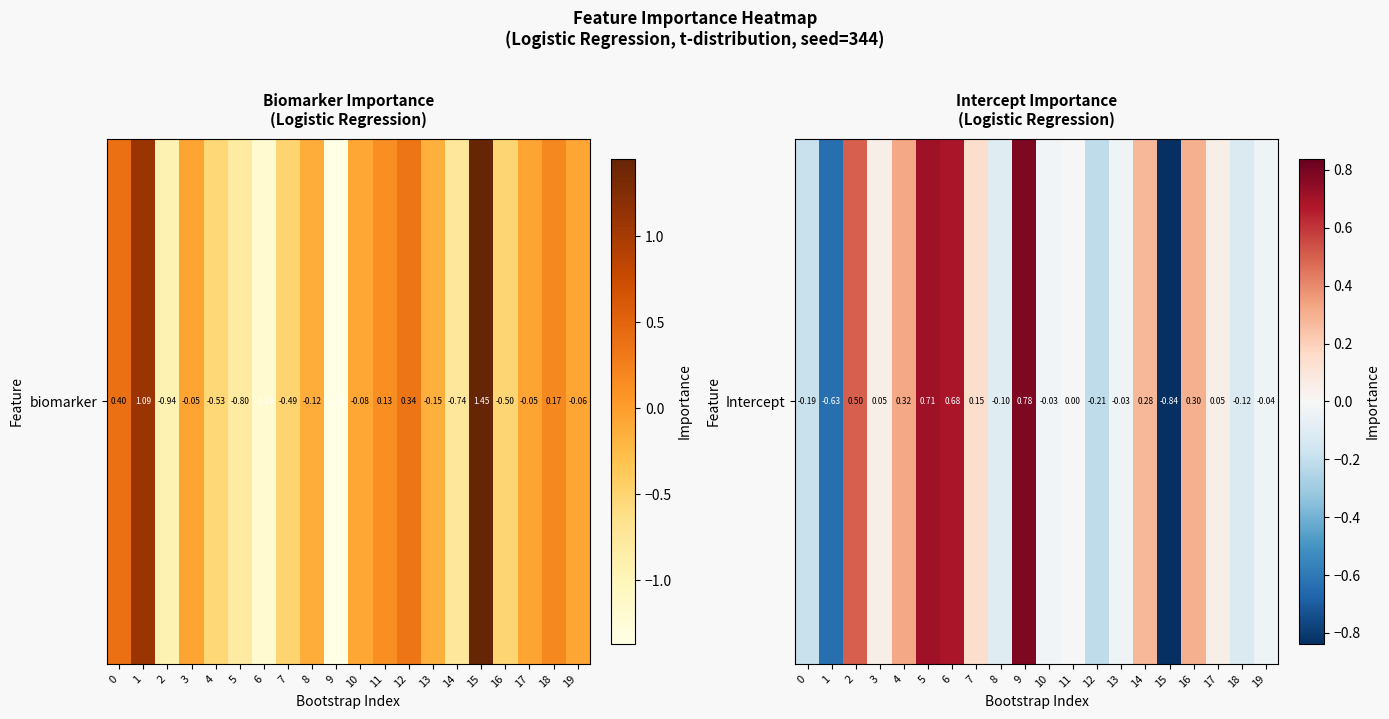

List the labels in order of value, largest first.

9, 5, 6, 2, 4, 16, 14, 7, 17, 3, 11, 10, 13, 19, 8, 18, 0, 12, 1, 15